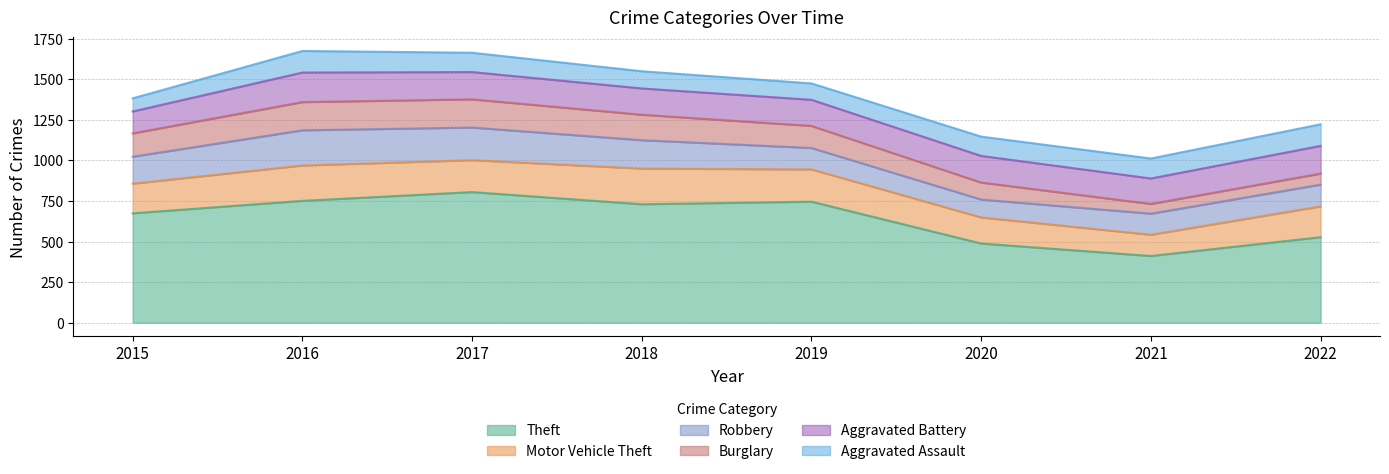

Where is Motor Vehicle Theft nearest to the value 175?

2015